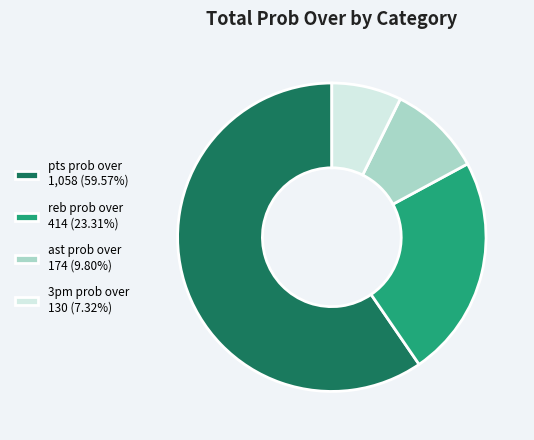

Do reb prob over 414 (23.31%) and pts prob over 1,058 (59.57%) together represent more than half of the pie?

Yes